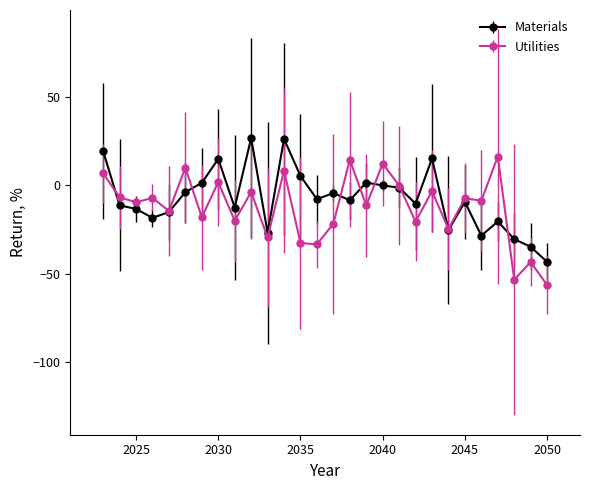

What is the value of the Materials point at the 9th from the left?

-12.6